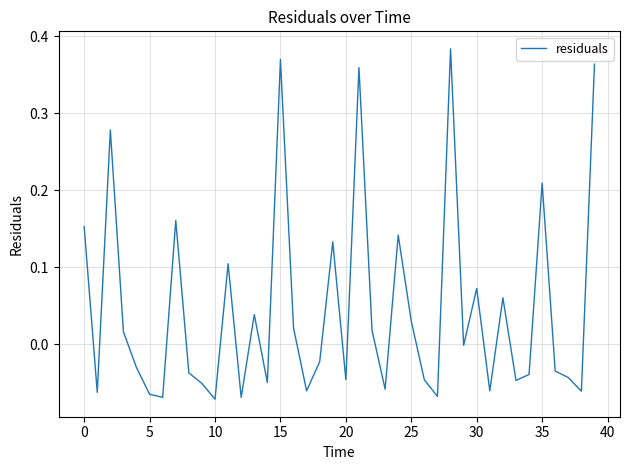

What is the difference between the maximum and minimum values?

0.5